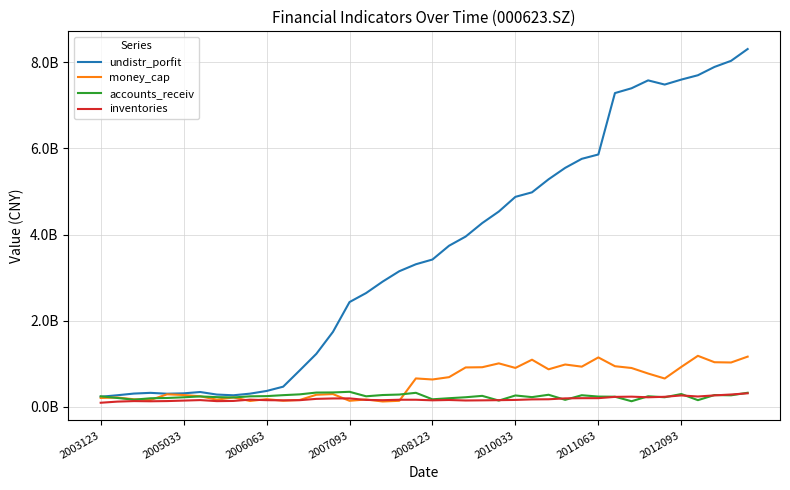

Is this an area chart (filled region under the line)?

No